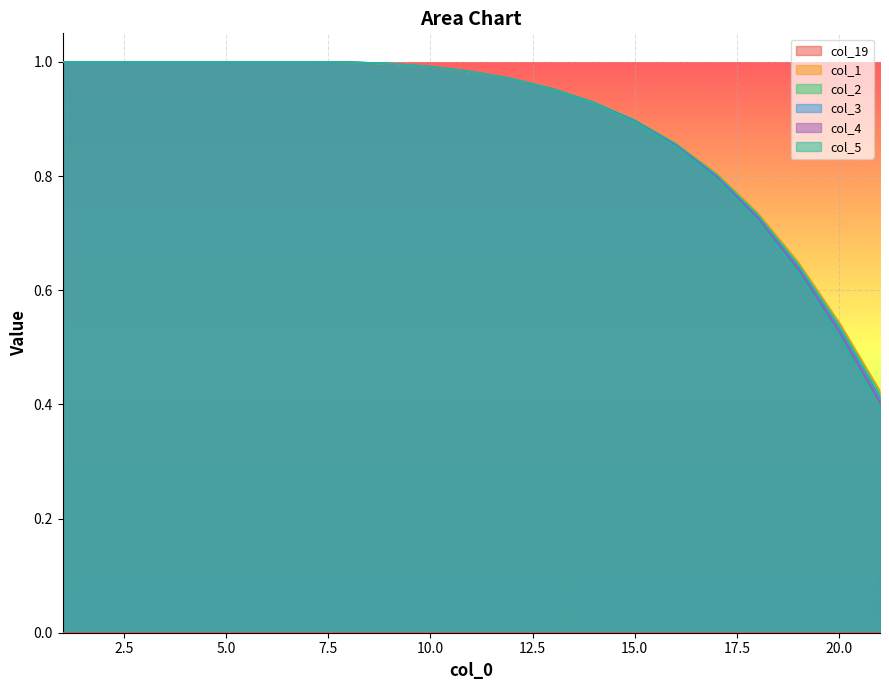

Is it true that col_2 equals 1.3 at 5.0?

False